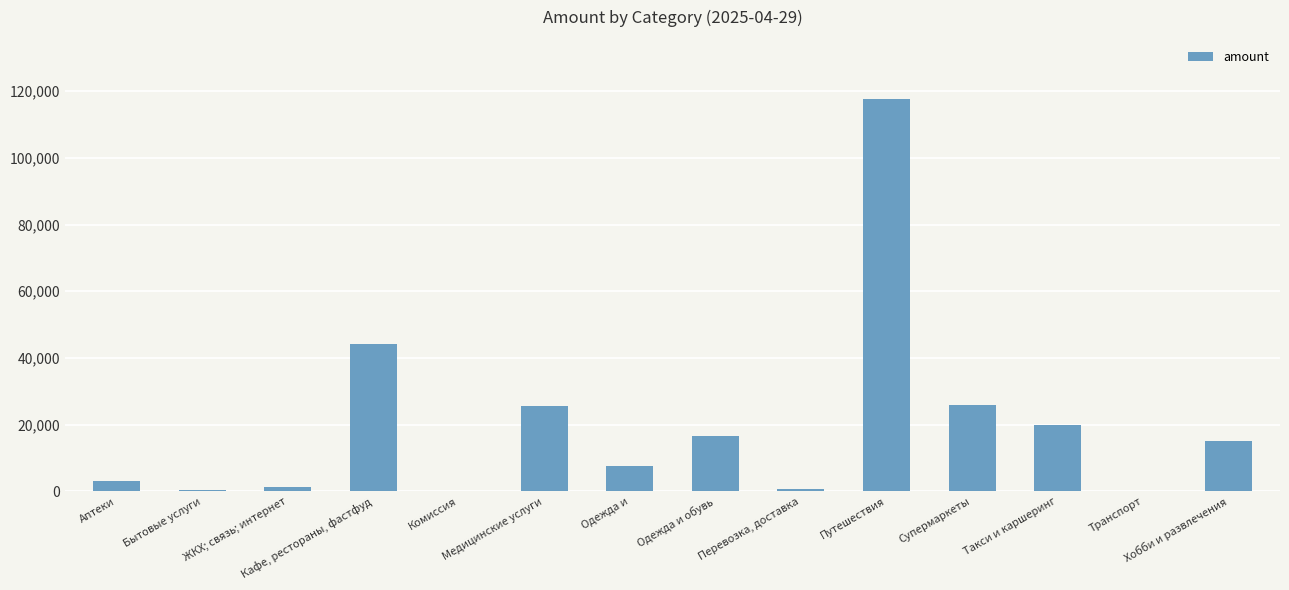

What is the greatest value displayed?

117704